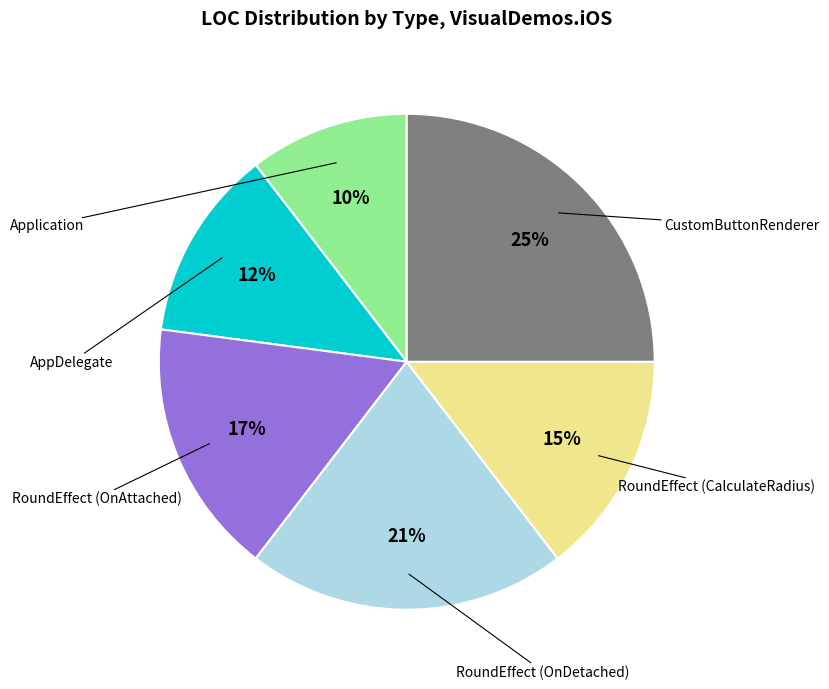

Is there any slice that represents more than half of the pie?

No